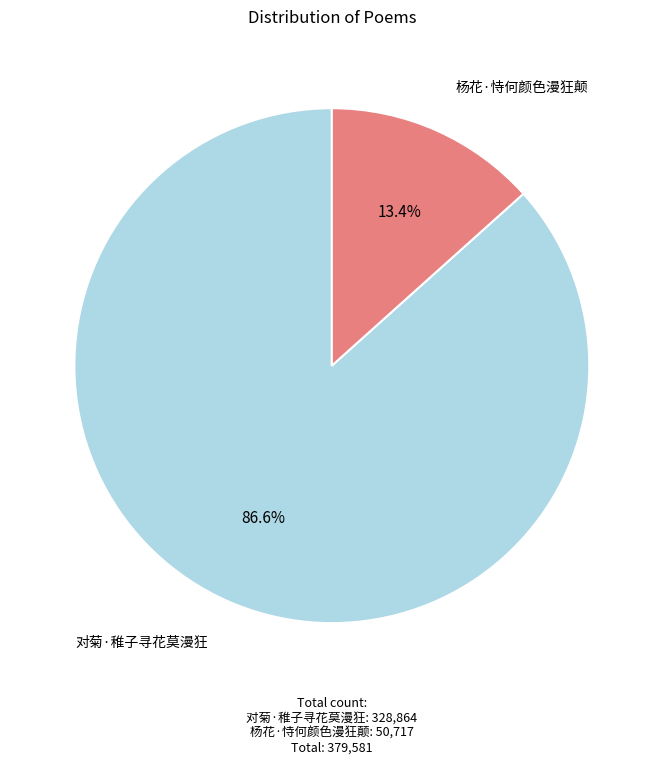

To the nearest percent, what percentage of the pie is 对菊·稚子寻花莫漫狂?

87%